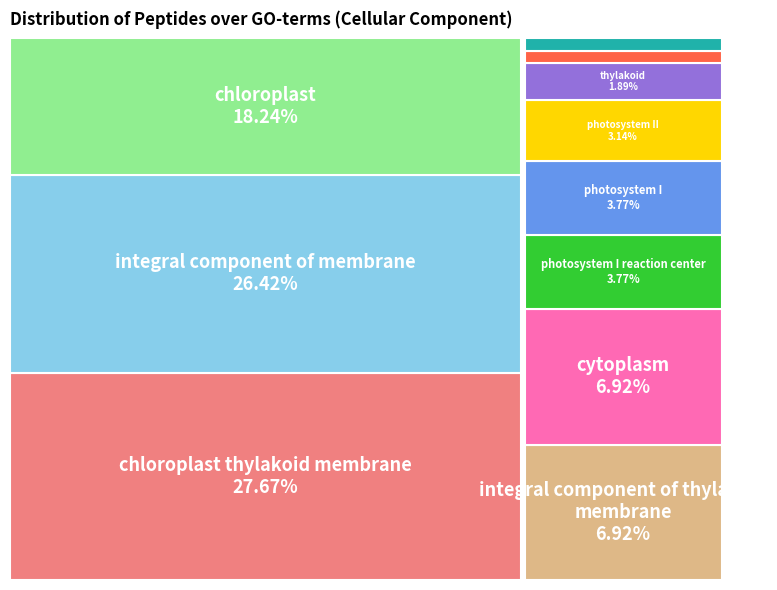

What portion of the pie excludes plastid?

99.4%